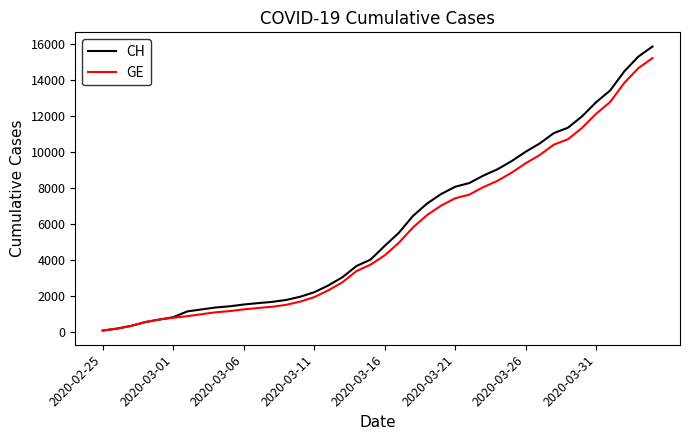

Which series has the widest spread of values?

CH